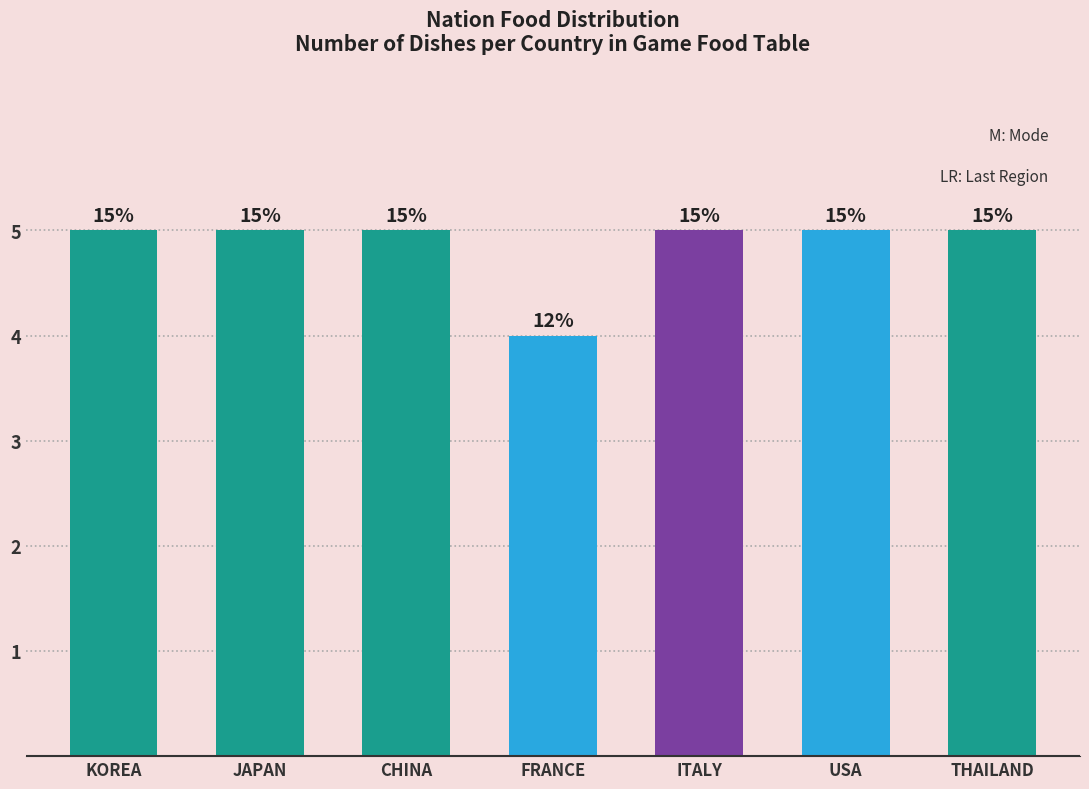

Rank the categories by value from highest to lowest.

KOREA, JAPAN, CHINA, ITALY, USA, THAILAND, FRANCE